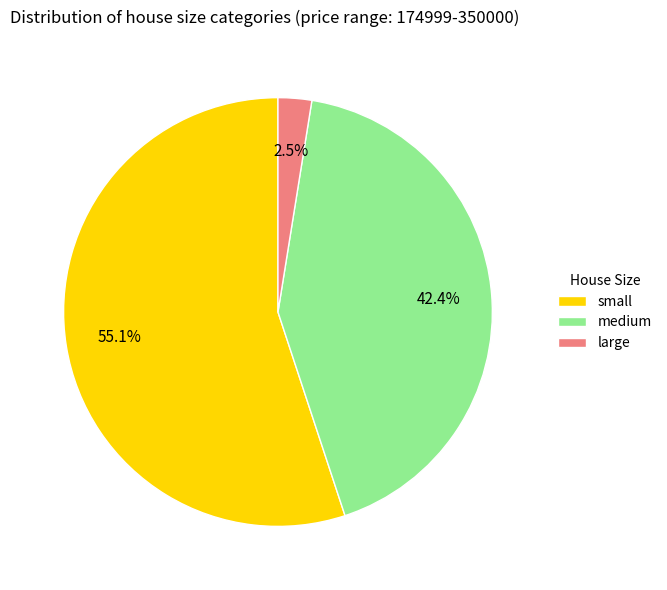

To the nearest percent, what is the combined percentage of large and small?

58%